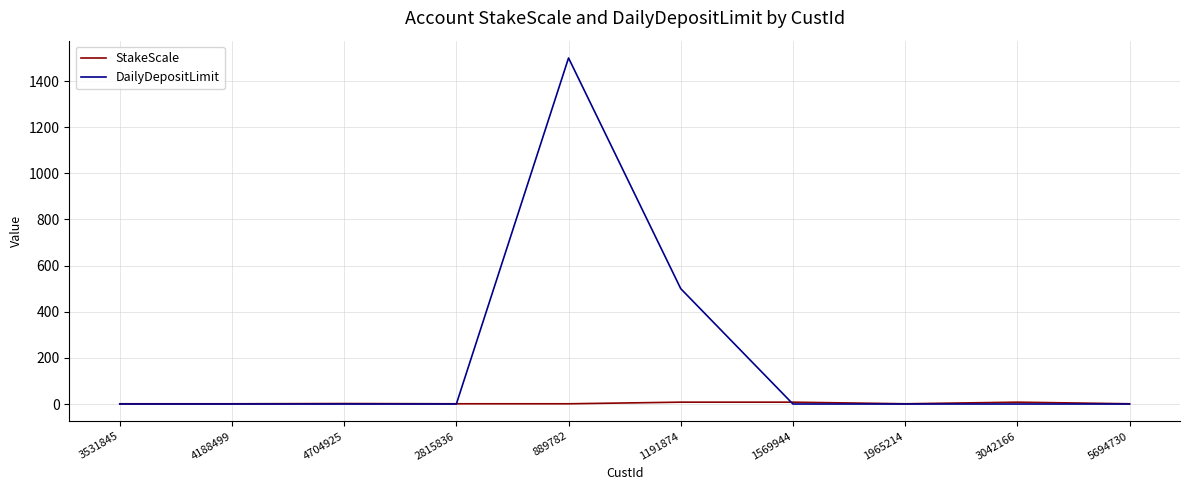

List the series in order of their overall mean, highest first.

DailyDepositLimit, StakeScale